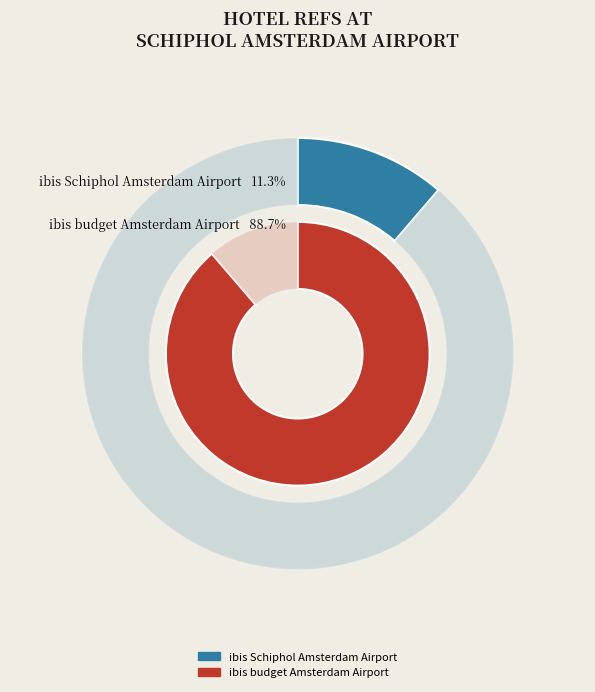

To the nearest percent, what is the average slice percentage?

50%